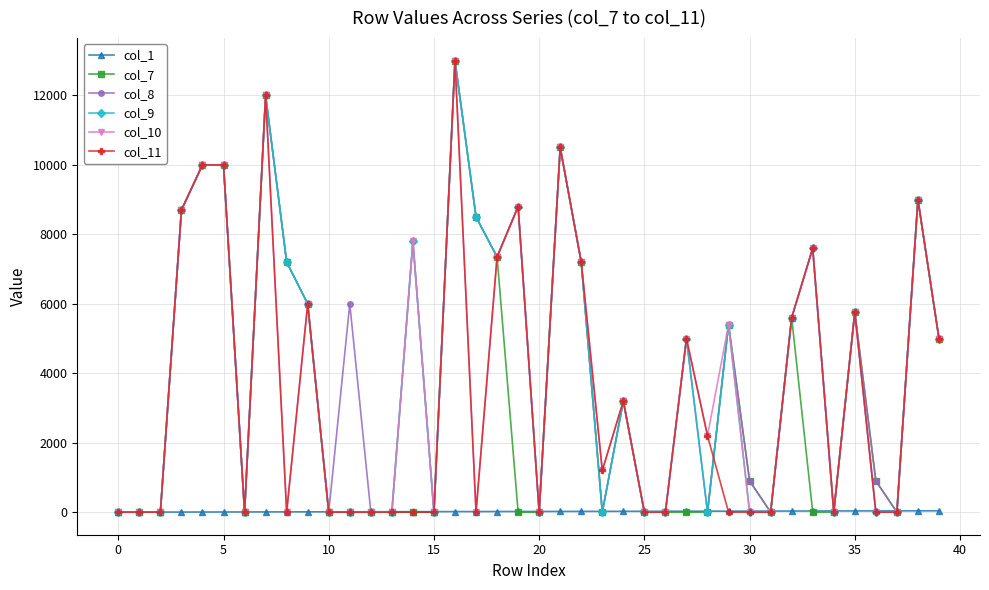

True or false: col_8 has more than 2 points higher than both neighbors.

True